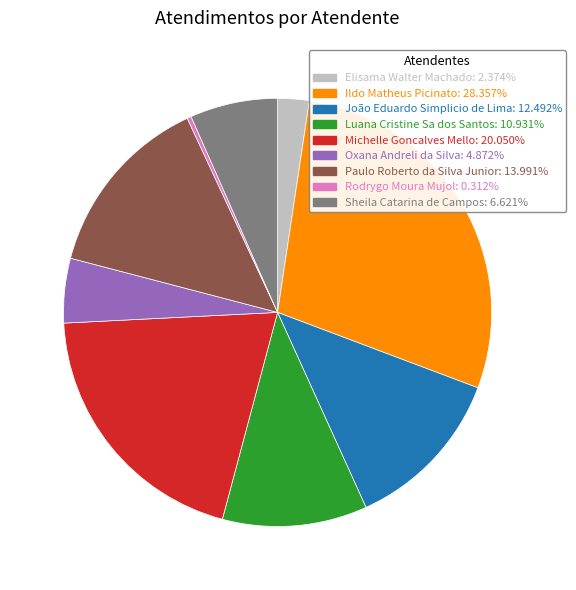

Is there any slice that represents more than half of the pie?

No